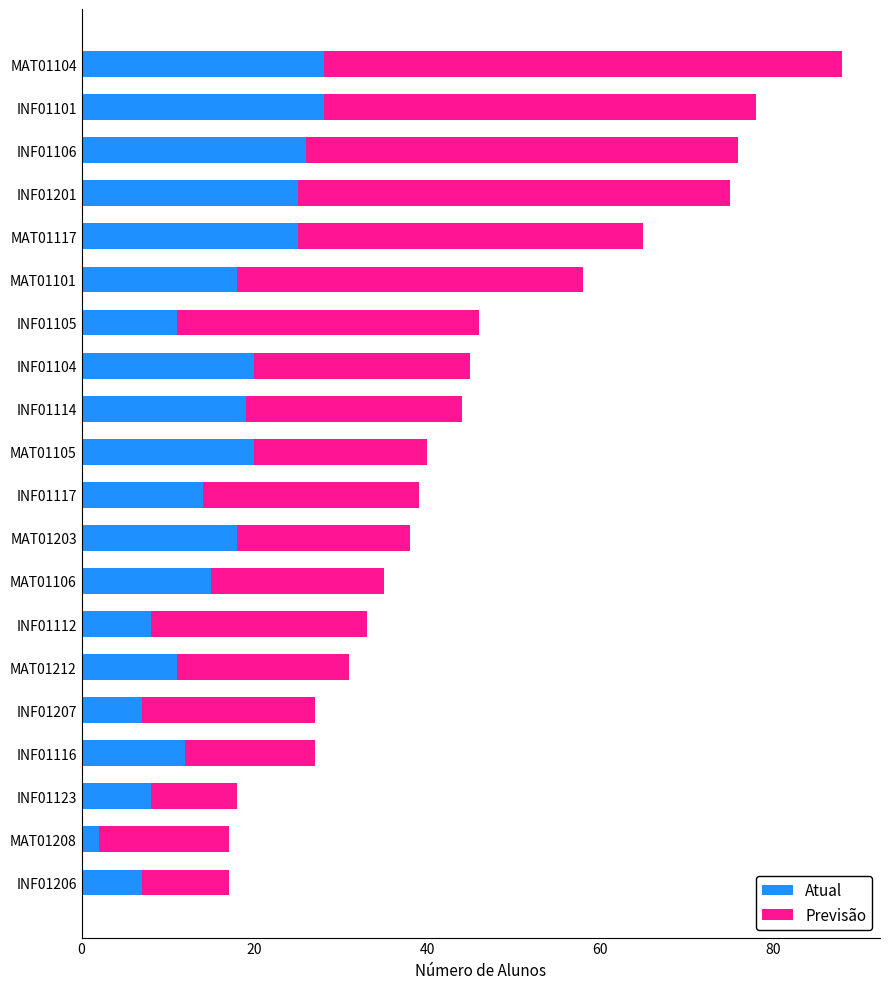

What is the total value across all series at INF01206?

17